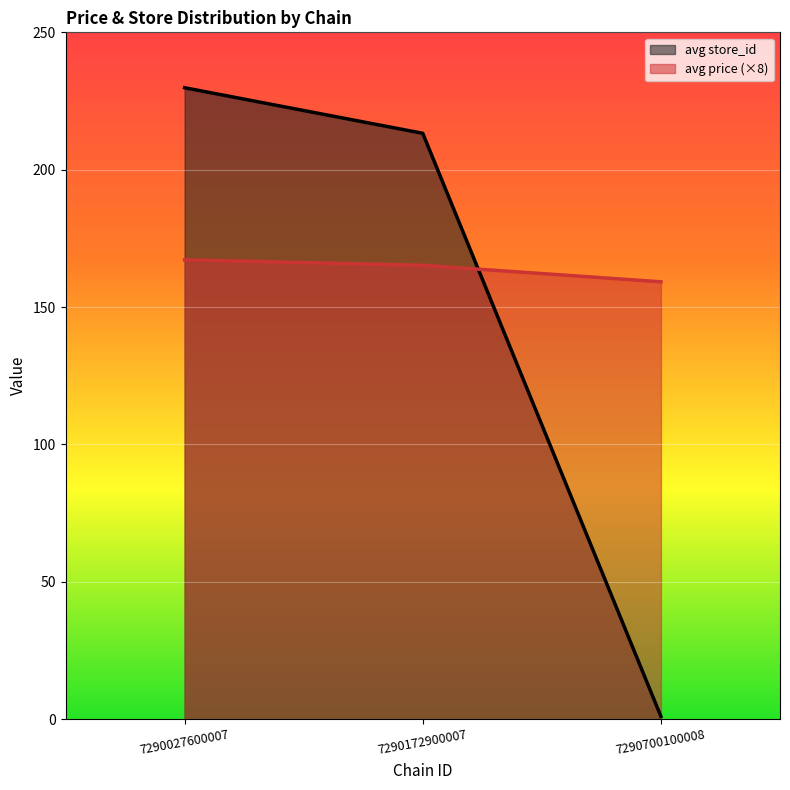

At 7290027600007, list the series in order from largest to smallest.

avg store_id, avg price (×8)